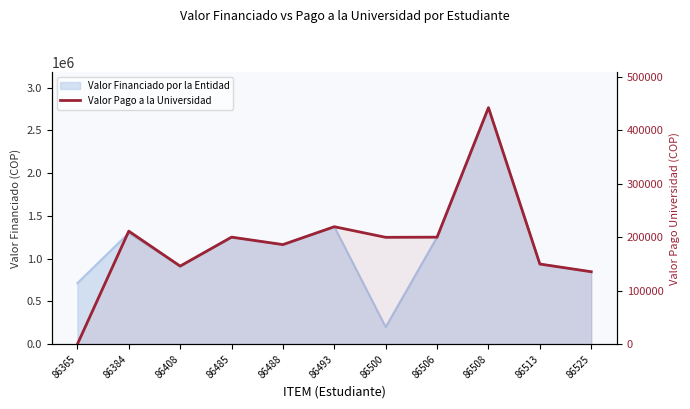

Where is the data nearest to the value 221334?

86493